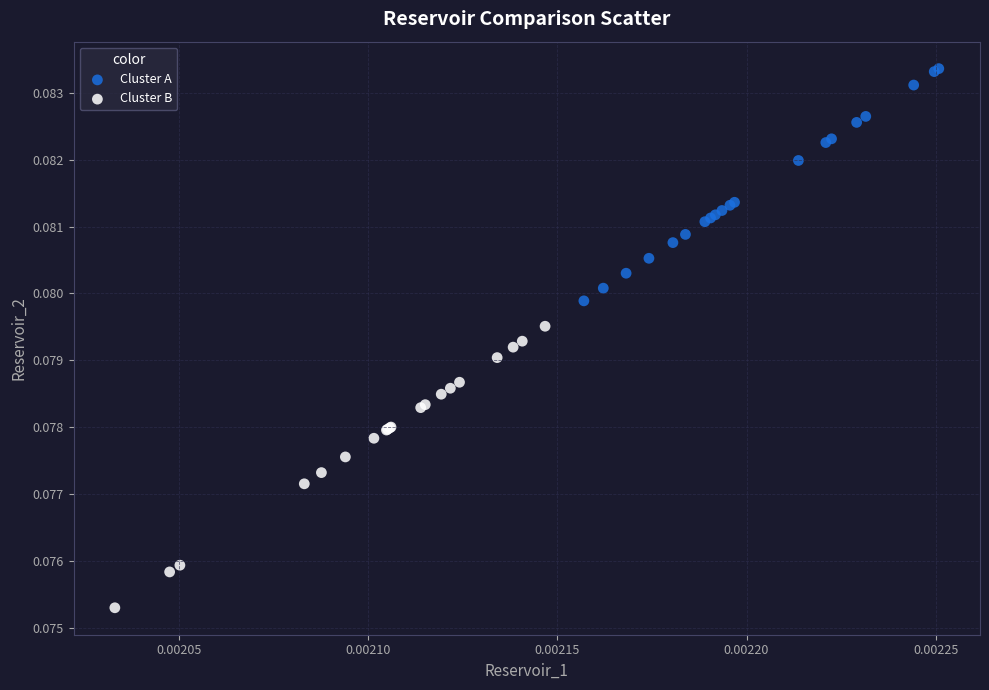

Which series contains the lowest Y value?

Cluster B